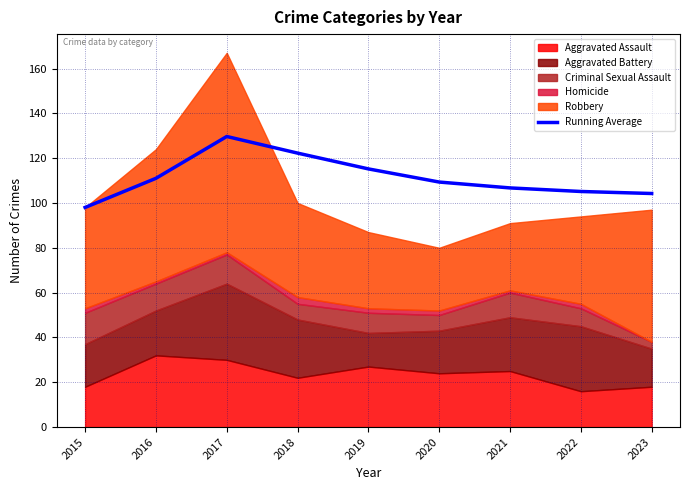

Approximately how many times larger is the value at 2021 compared to 2023?

1.0